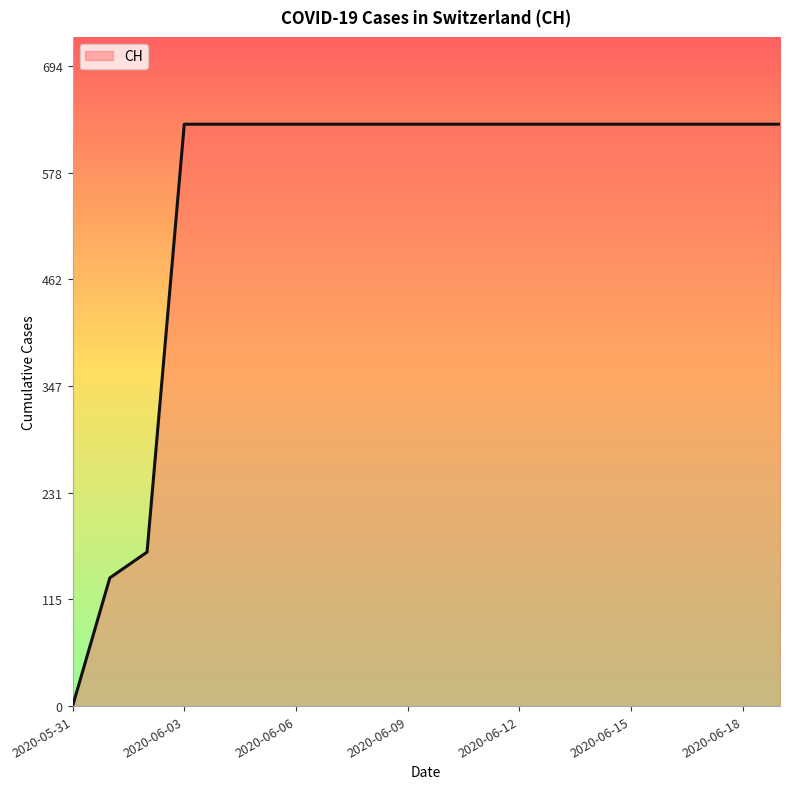

What is the sum of all values?

11033